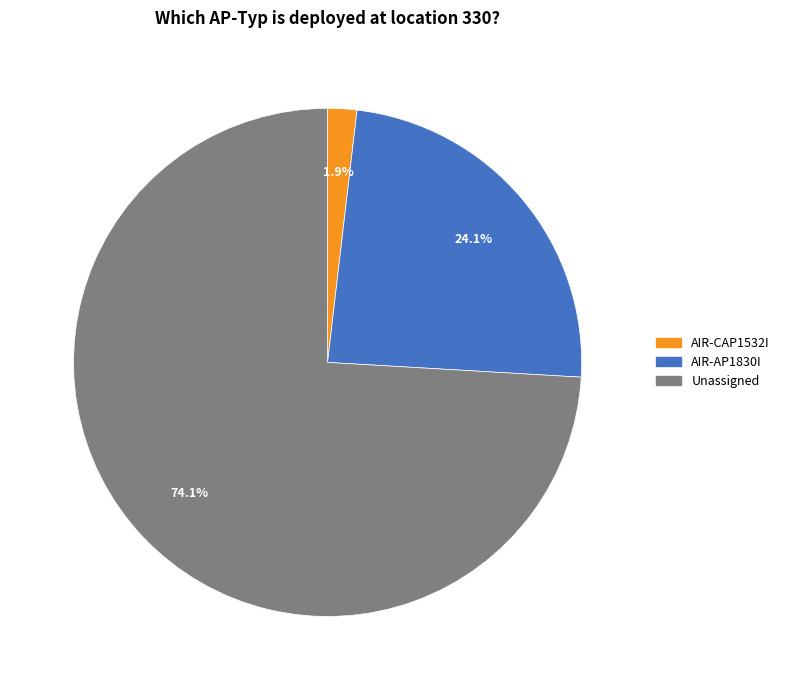

Does any single category account for the majority?

Yes